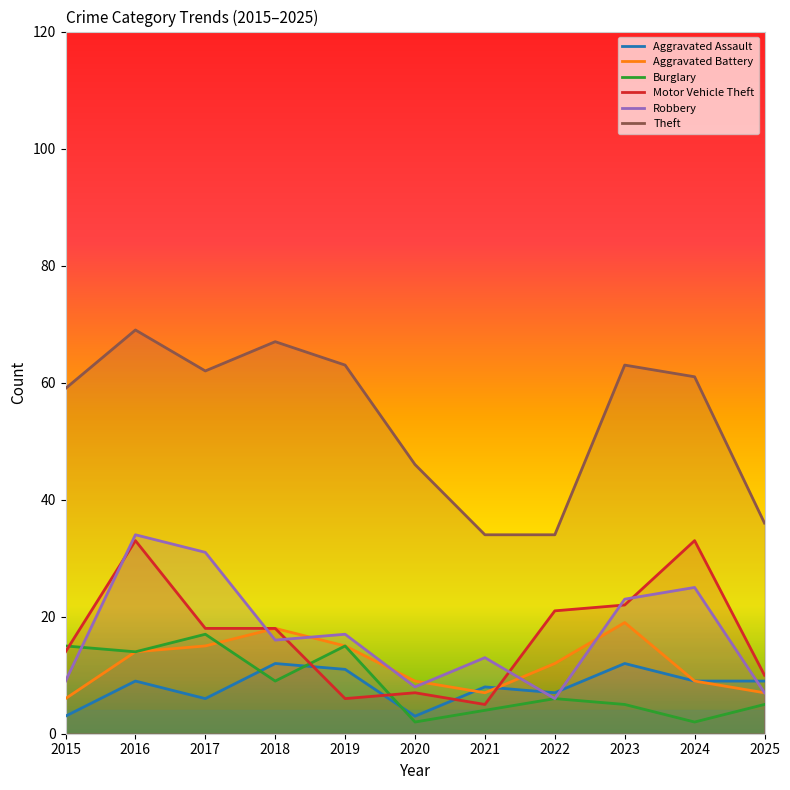

Reading left to right, transcribe all the data shown in this chart.

Aggravated Assault: 3	9	6	12	11	3	8	7	12	9	9
Aggravated Battery: 6	14	15	18	15	9	7	12	19	9	7
Burglary: 15	14	17	9	15	2	4	6	5	2	5
Motor Vehicle Theft: 14	33	18	18	6	7	5	21	22	33	10
Robbery: 9	34	31	16	17	8	13	6	23	25	7
Theft: 59	69	62	67	63	46	34	34	63	61	36